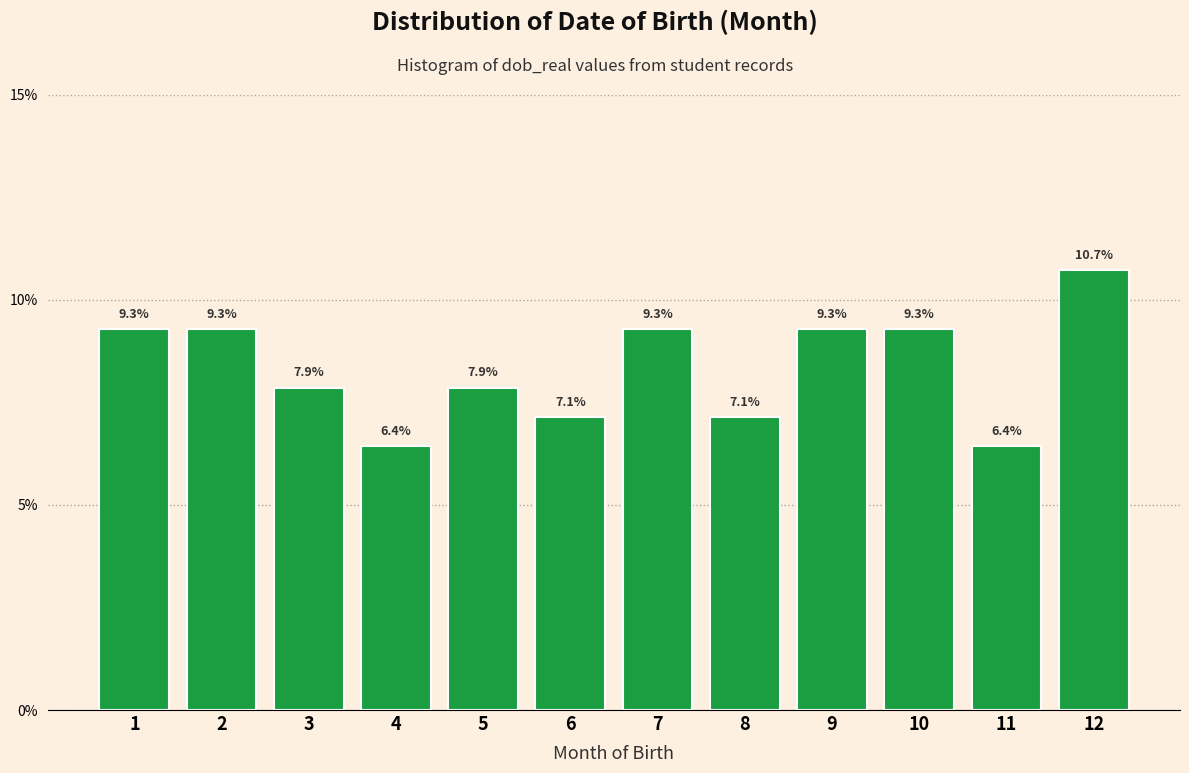

Reading right to left, extract all data points from this chart.

12=10.7	11=6.4	10=9.3	9=9.3	8=7.1	7=9.3	6=7.1	5=7.9	4=6.4	3=7.9	2=9.3	1=9.3